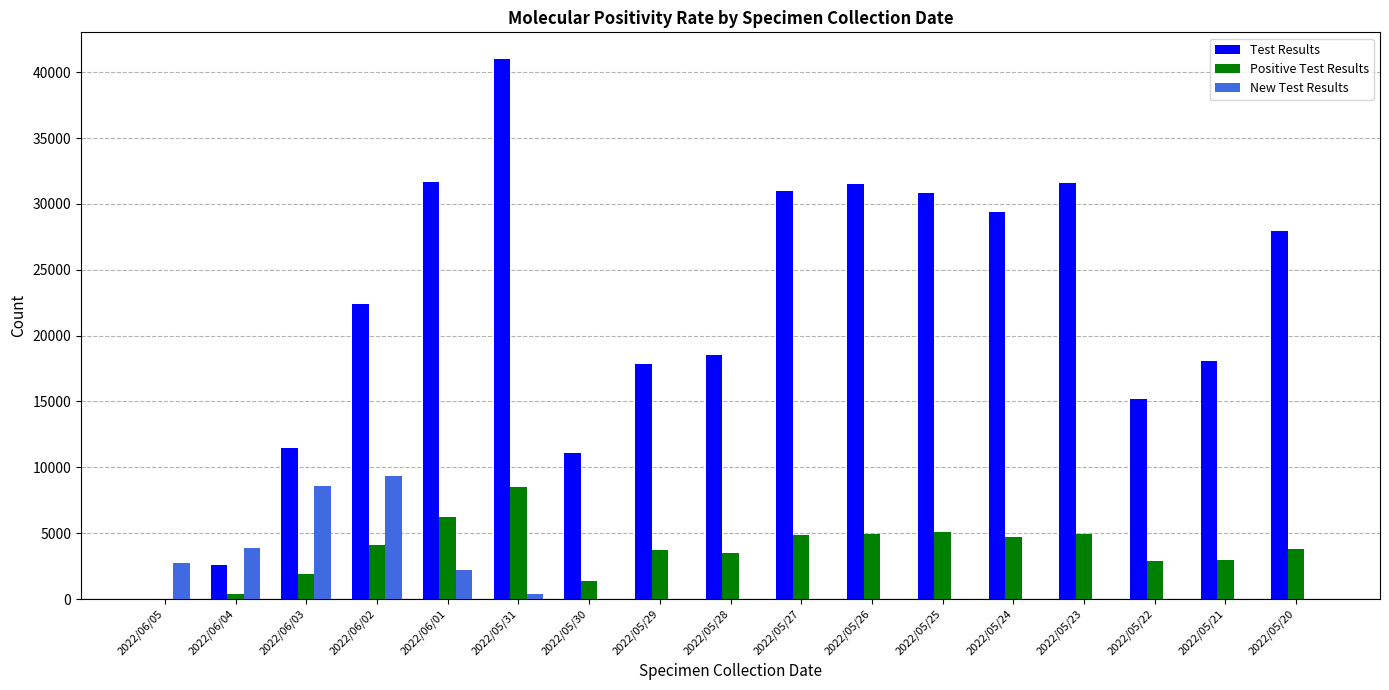

Between 2022/06/03 and 2022/05/25, which series saw the biggest shift?

Test Results